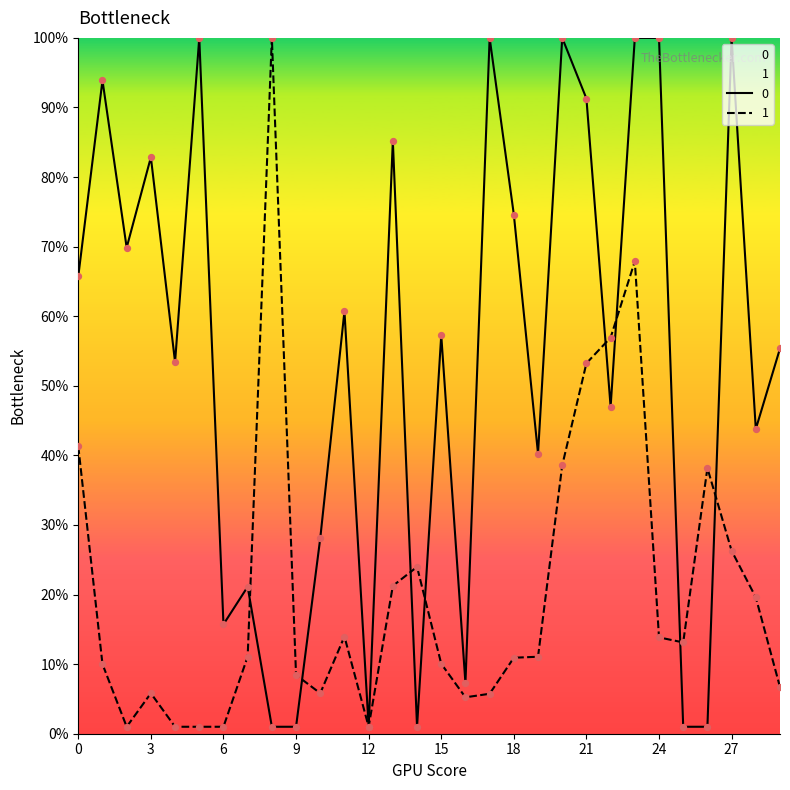

At how many categories does at least one series exceed 59?

15